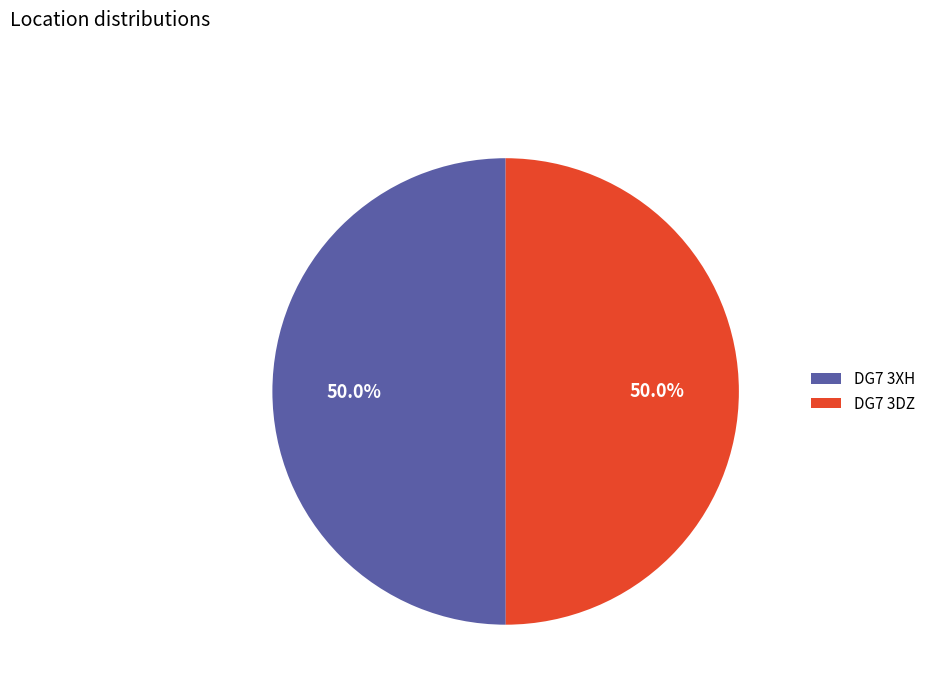

The DG7 3DZ slice represents 50% of the pie. True or false?

True